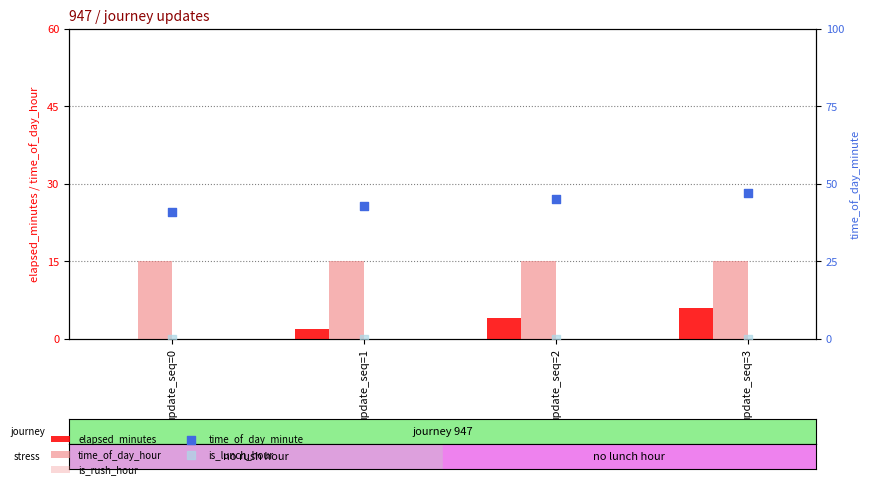

At which category is the sum across all series the highest?

update_seq=3